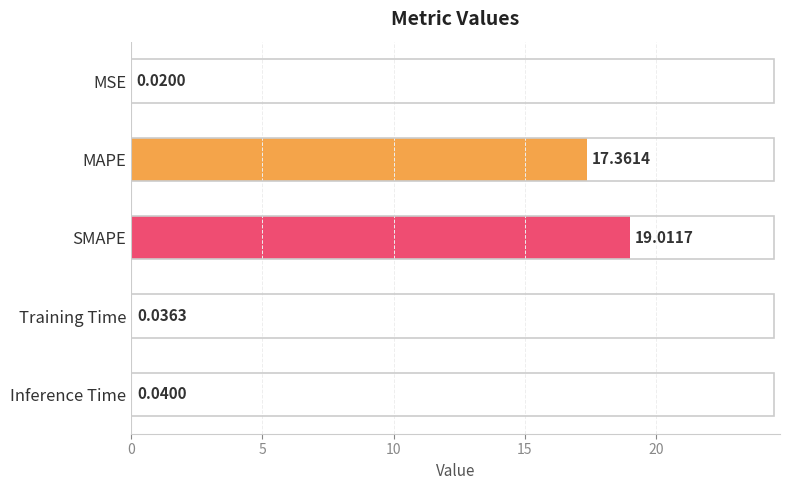

Does the chart contain stacked bars?

No